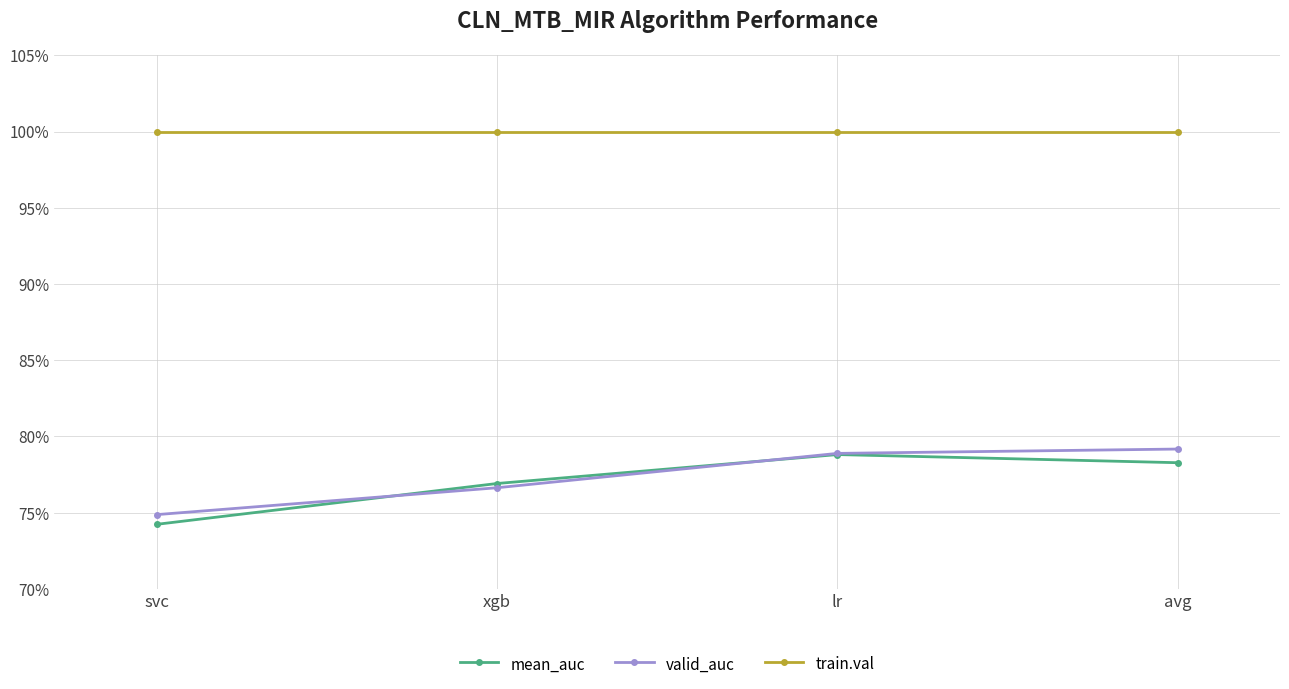

Reading left to right, transcribe all the data shown in this chart.

mean_auc: 0.7	0.8	0.8	0.8
valid_auc: 0.7	0.8	0.8	0.8
train.val: 1.0	1.0	1.0	1.0